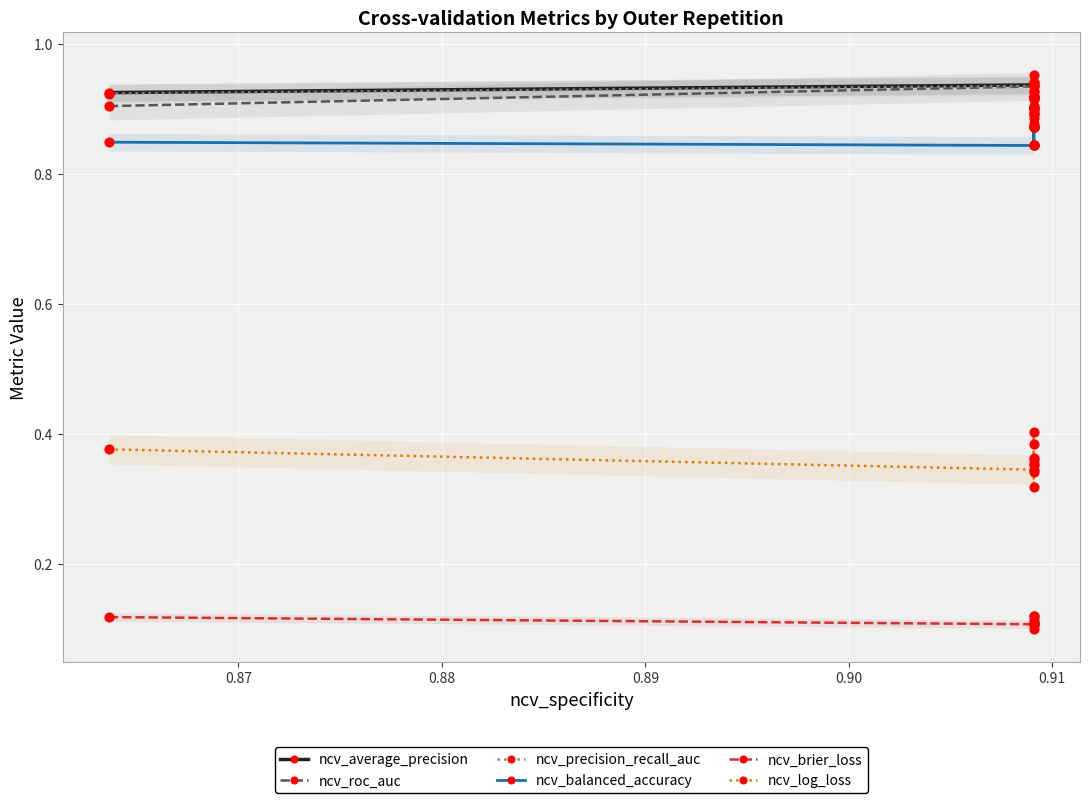

At how many categories does at least one series exceed 0?

10